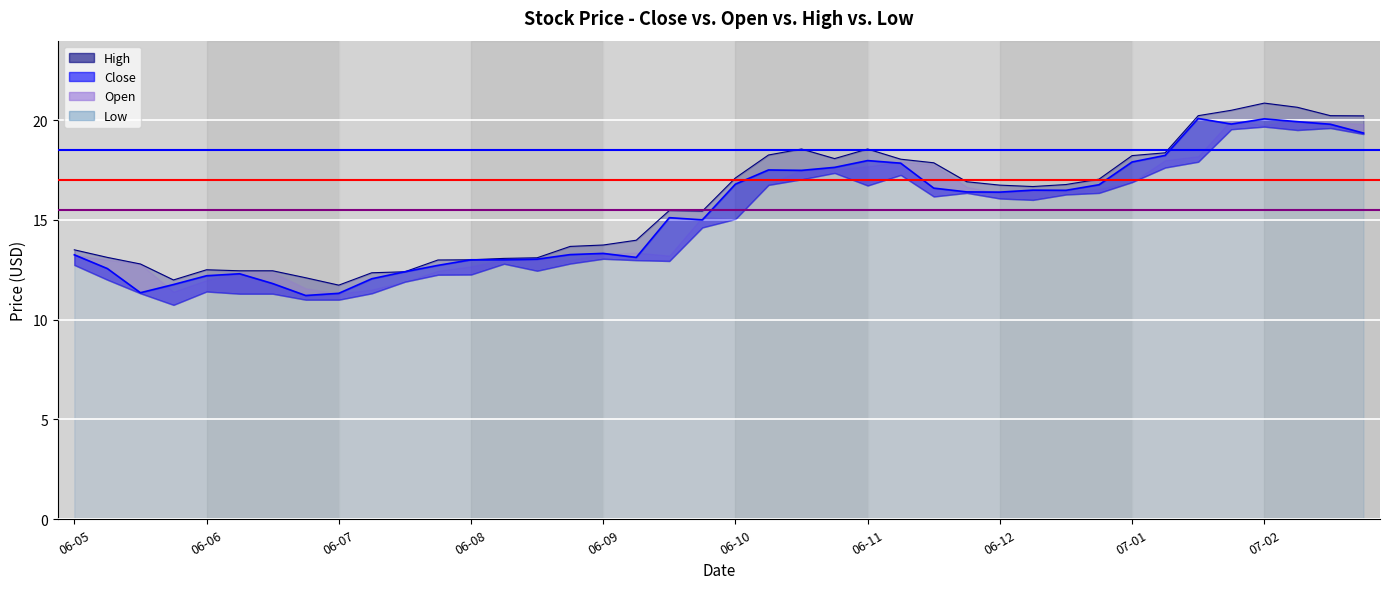

The Close series shows 22.0 at 2006-06-05. True or false?

False